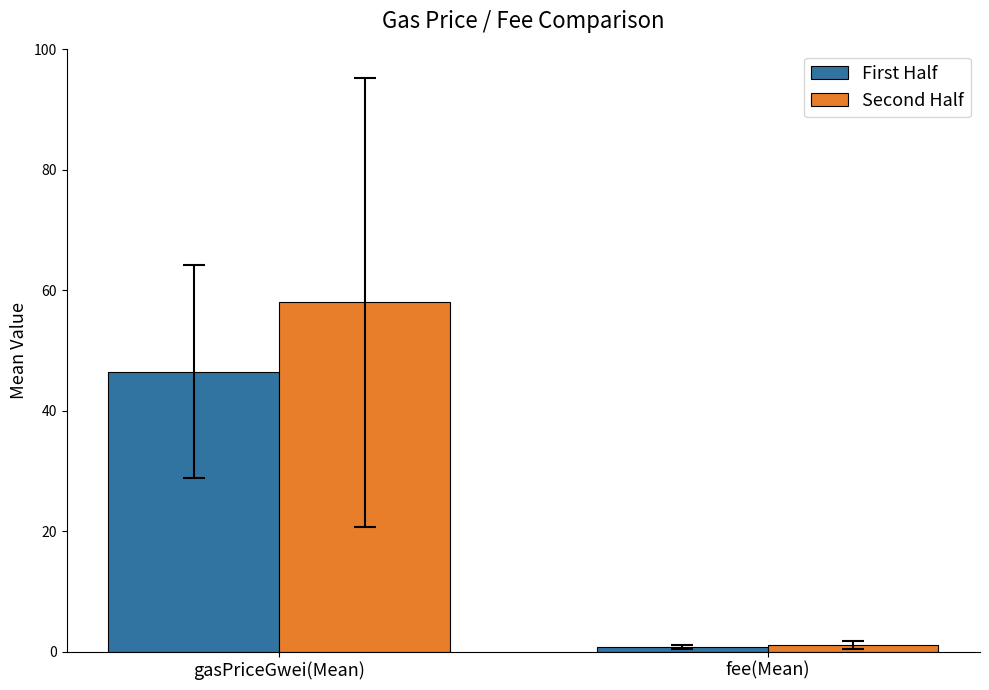

Reading right to left, list all the values displayed in this chart.

First Half: 0.8	46.4
Second Half: 1.0	58.0